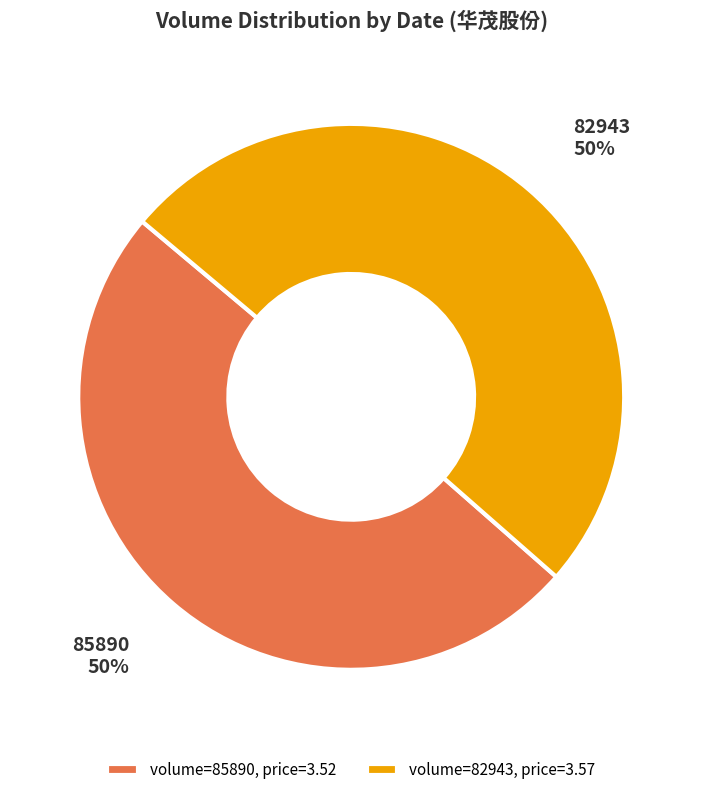

How many slices are in this pie chart?

2